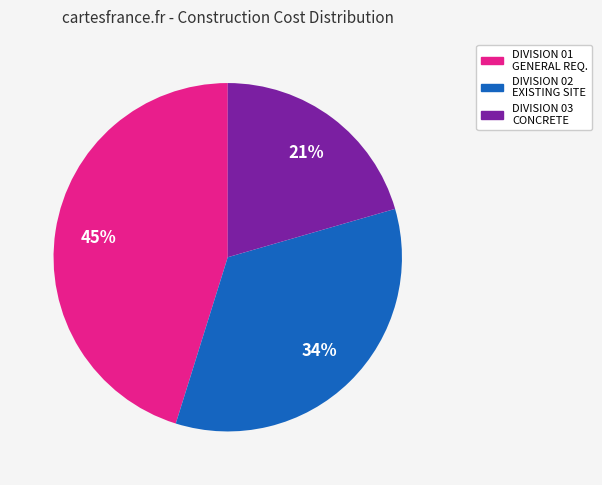

Does any single category account for the majority?

No